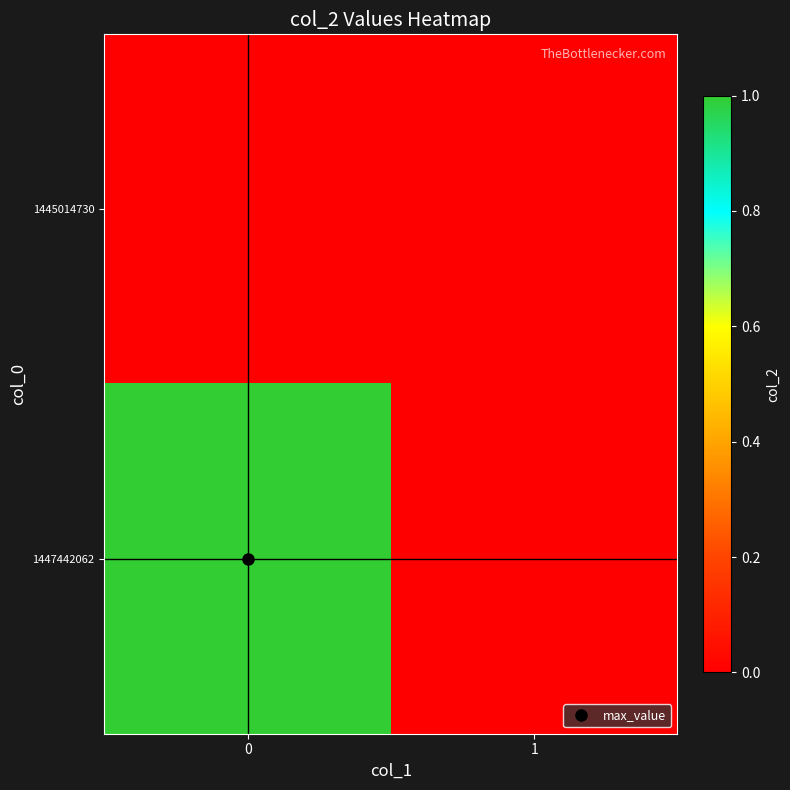

Reading left to right, extract all data points from this chart.

1445014730: 0=0	1=0
1447442062: 0=1	1=0